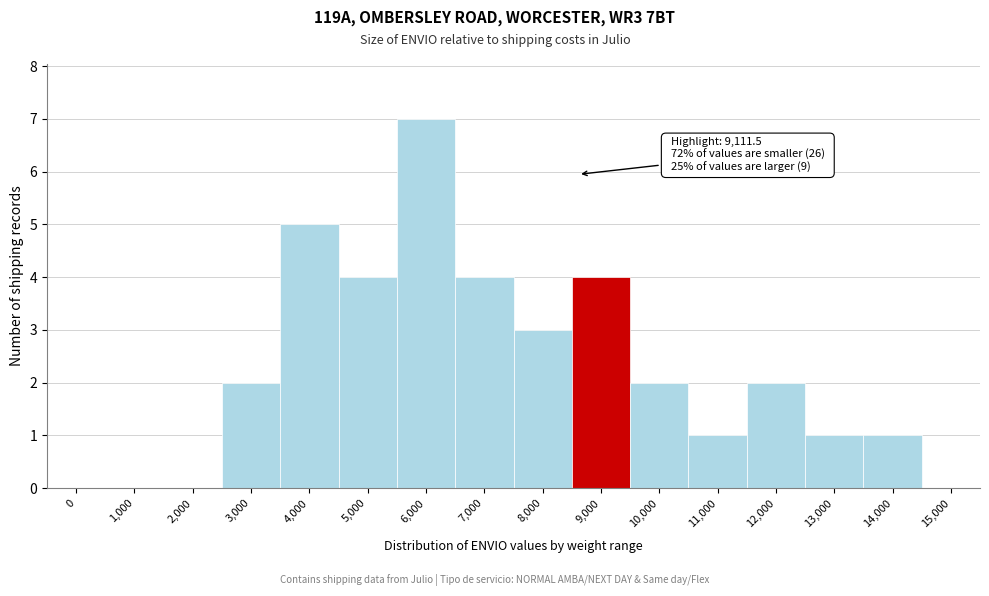

Reading right to left, transcribe all the data shown in this chart.

15,000=0	14,000=1	13,000=1	12,000=2	11,000=1	10,000=2	9,000=4	8,000=3	7,000=4	6,000=7	5,000=4	4,000=5	3,000=2	2,000=0	1,000=0	0=0